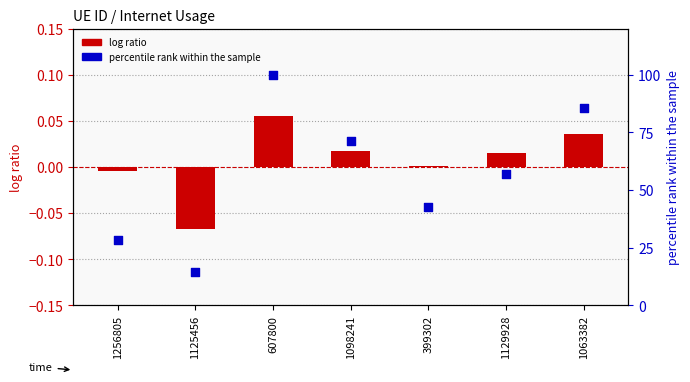

Is the value of log ratio at 607800 greater than the value of percentile rank within the sample at 399302?

No